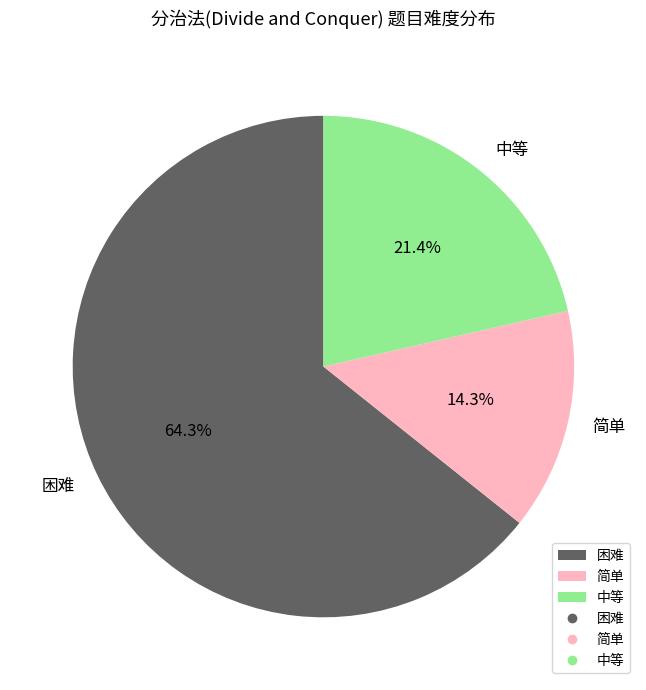

To the nearest percent, what is the difference between the largest and smallest slice percentages?

50%